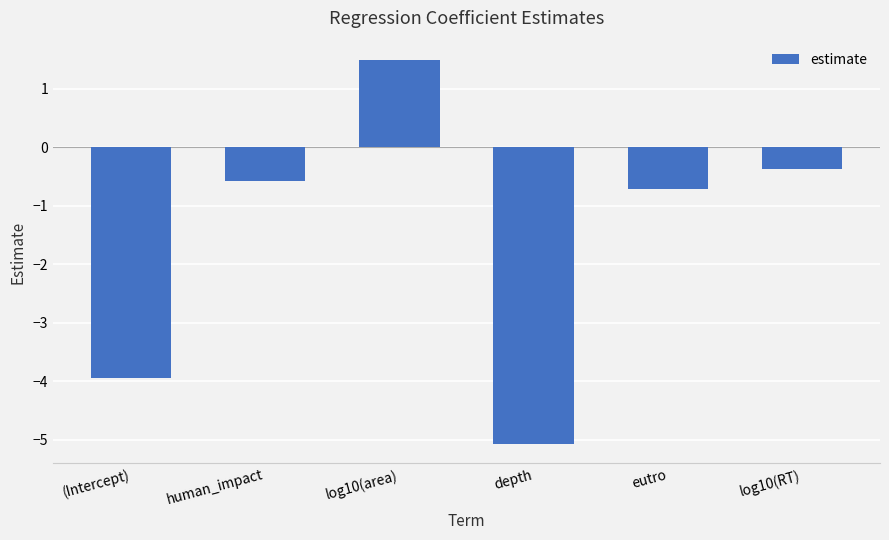

What is the approximate value at depth?

-5.1